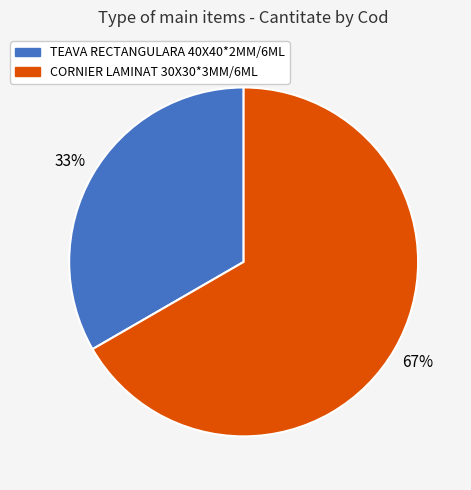

To the nearest percent, what portion does CORNIER LAMINAT 30X30*3MM/6ML represent?

67%